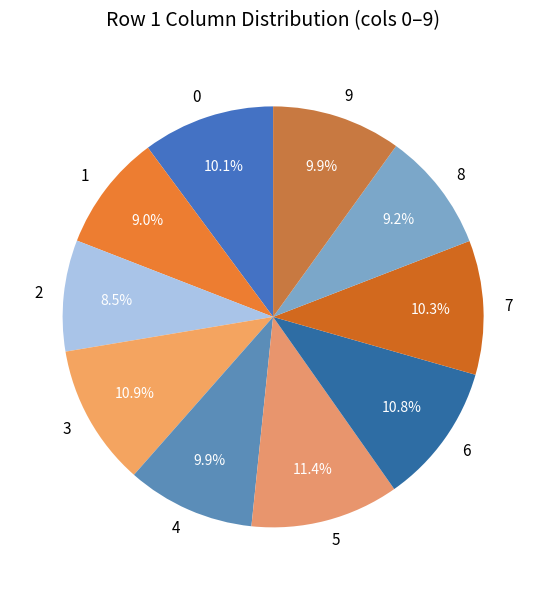

How many slices are in this pie chart?

10